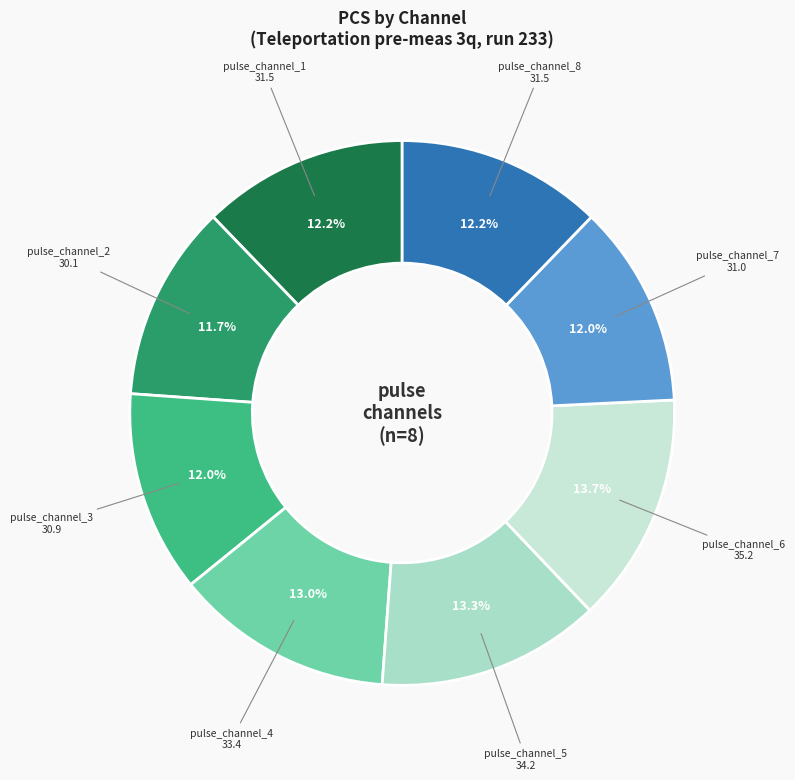

What is the largest slice in the pie chart?

pulse_channel_6